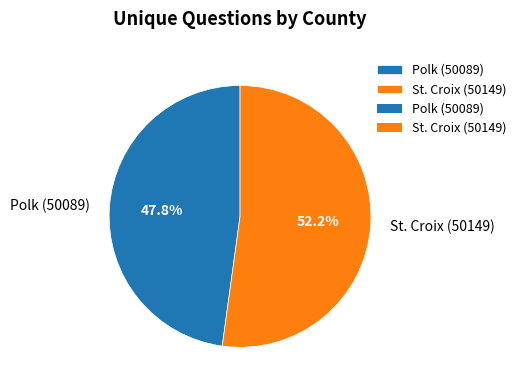

Which category has the biggest portion of the pie?

St. Croix (50149)